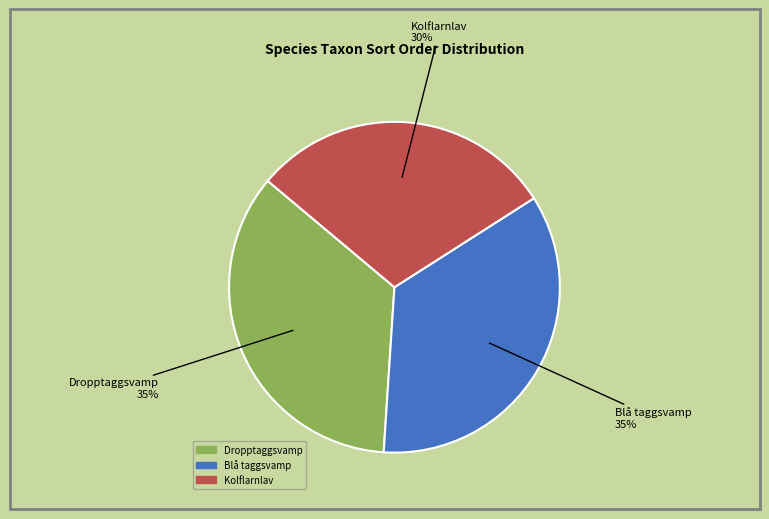

Is Dropptaggsvamp the majority of the pie?

No